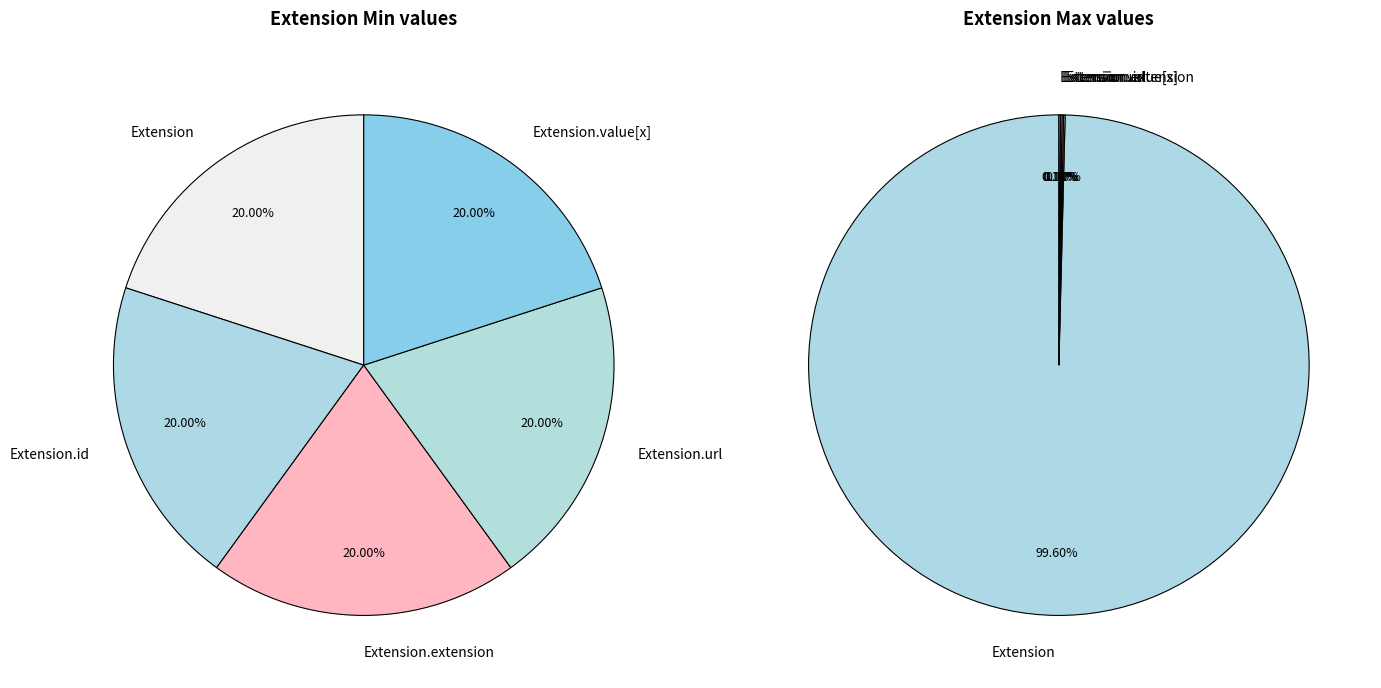

What is the largest slice in the pie chart?

Extension.url